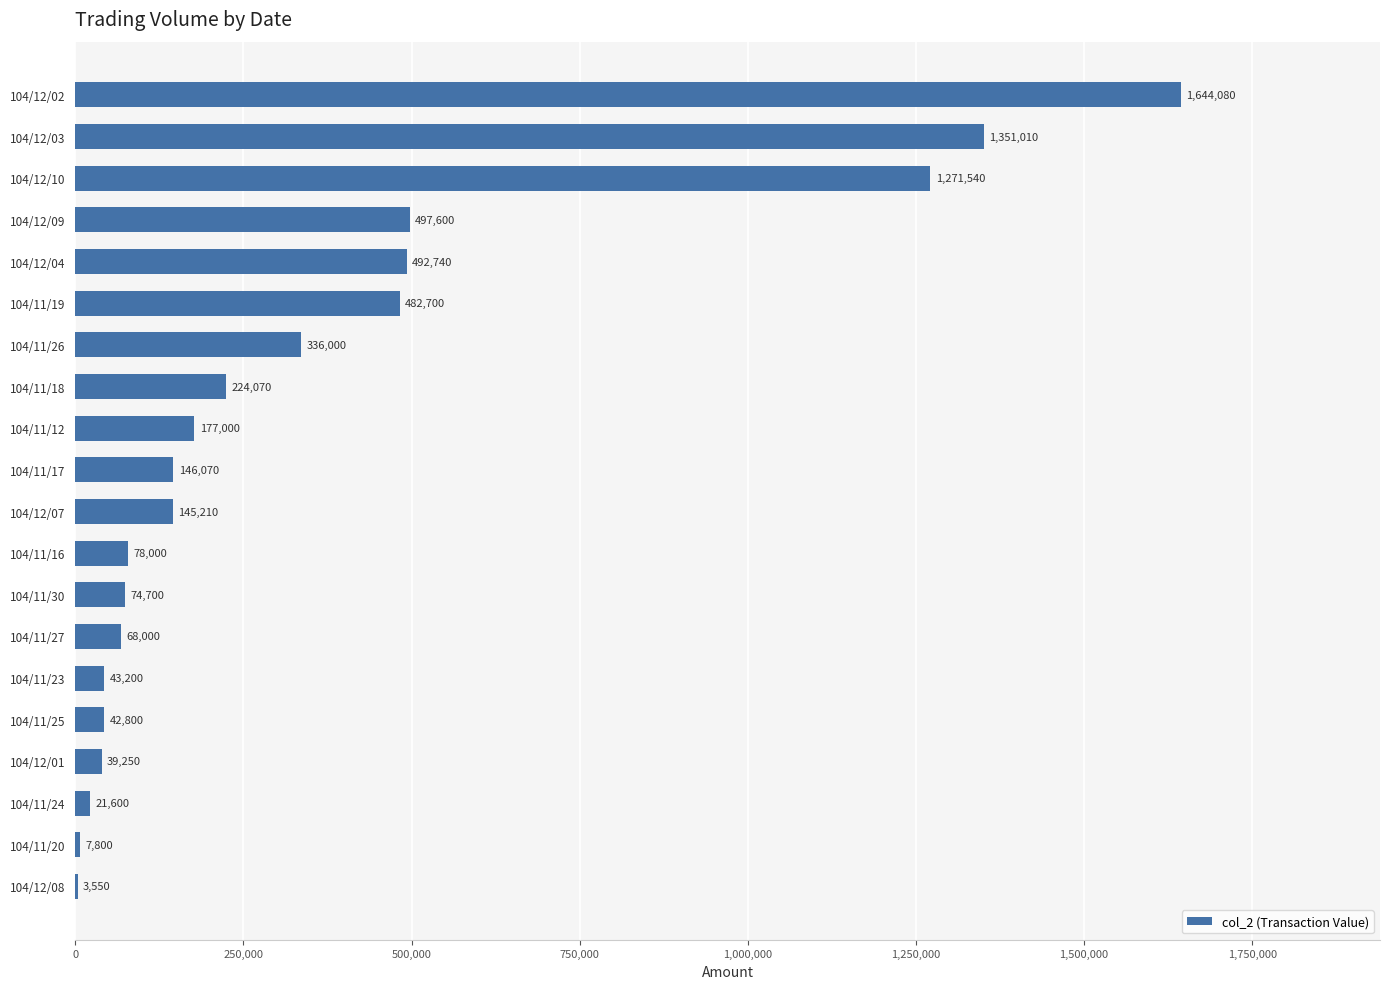

What is the sum of the values at 104/11/30 and 104/11/25?

117500